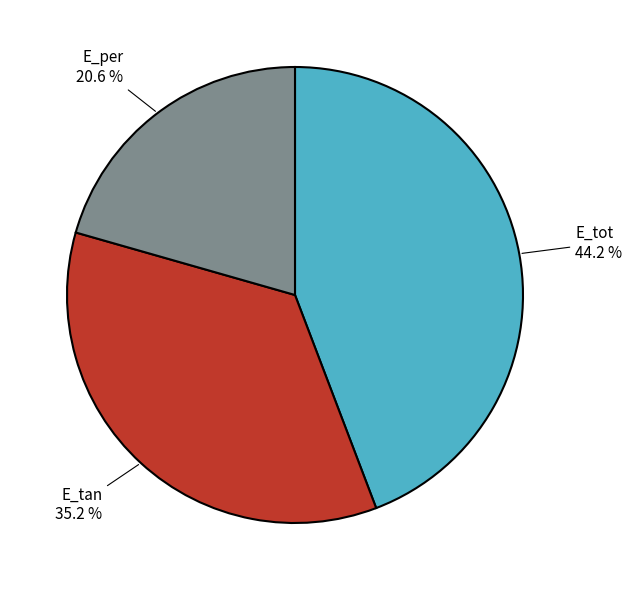

Between E_per and E_tan, which is larger?

E_tan